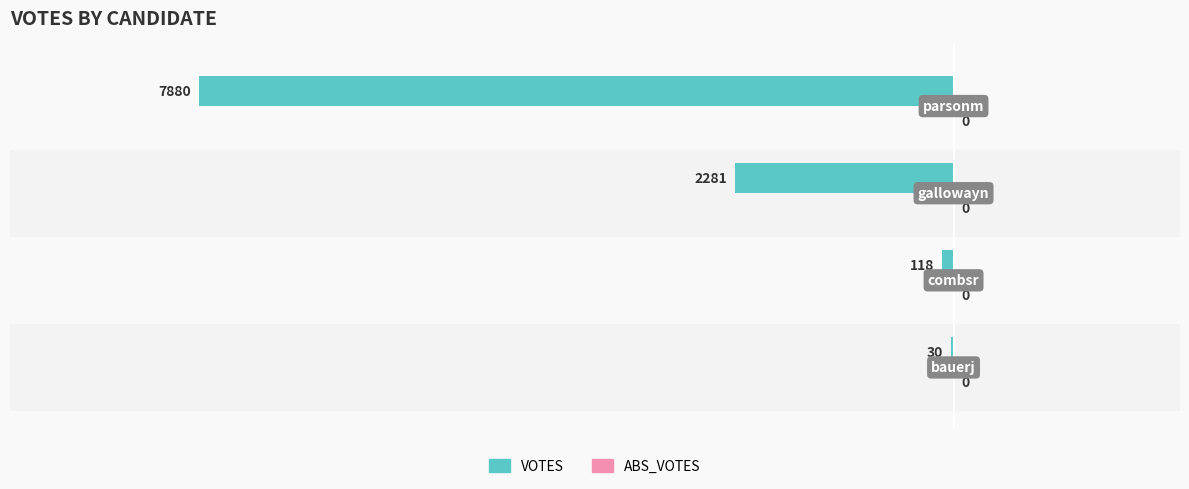

Does the chart contain stacked bars?

No